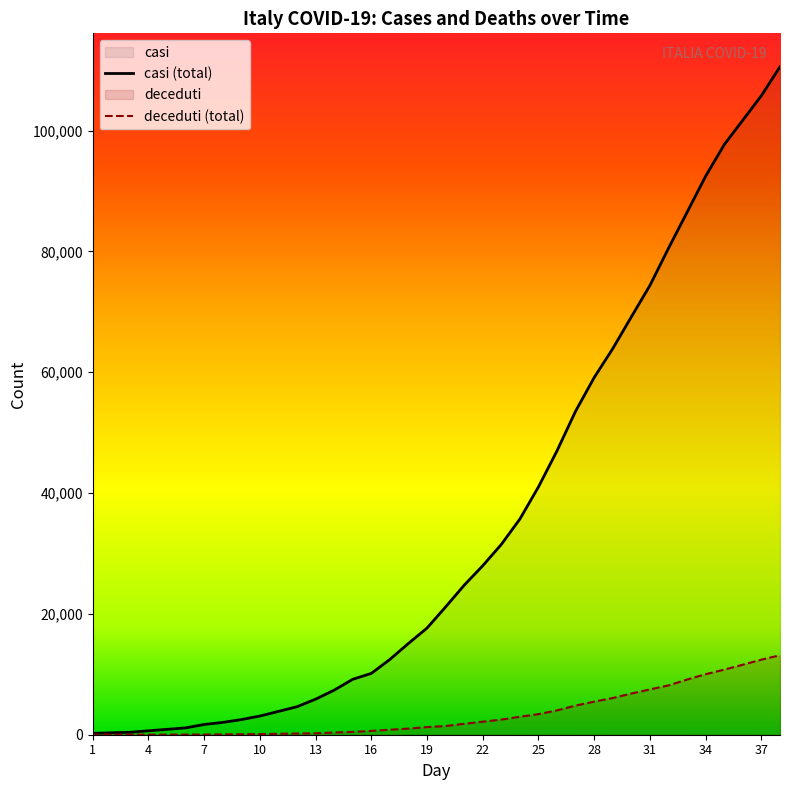

Which series has the largest total across all categories?

casi (total)